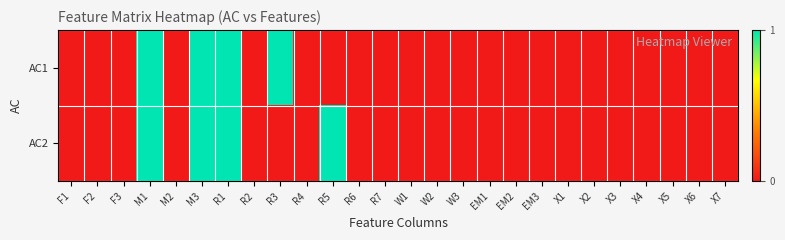

Count the number of categories in the chart.

26